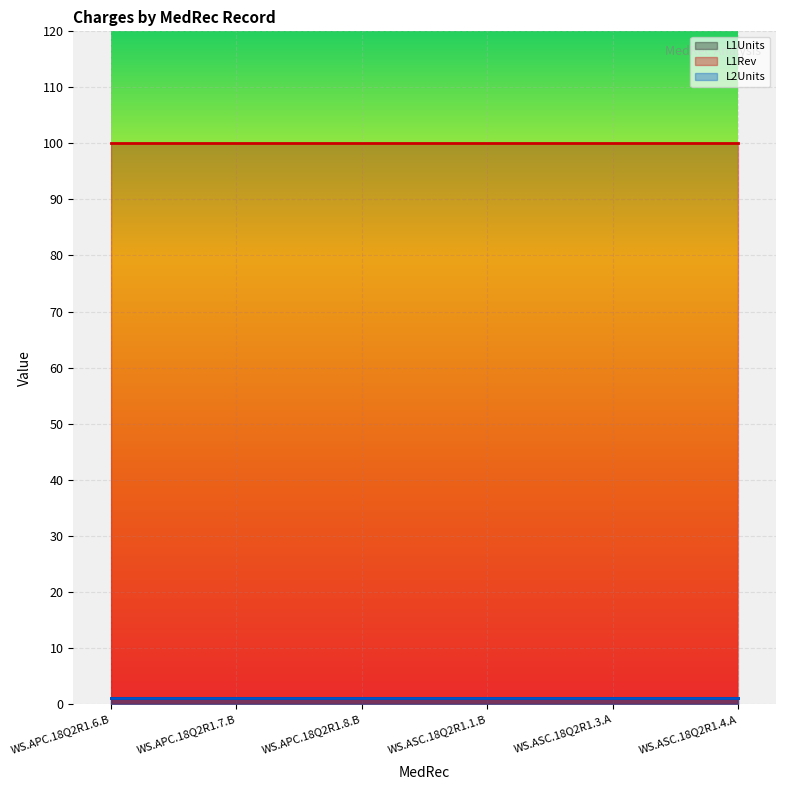

True or false: L1Rev has a value of 100 at WS.APC.18Q2R1.8.B.

True